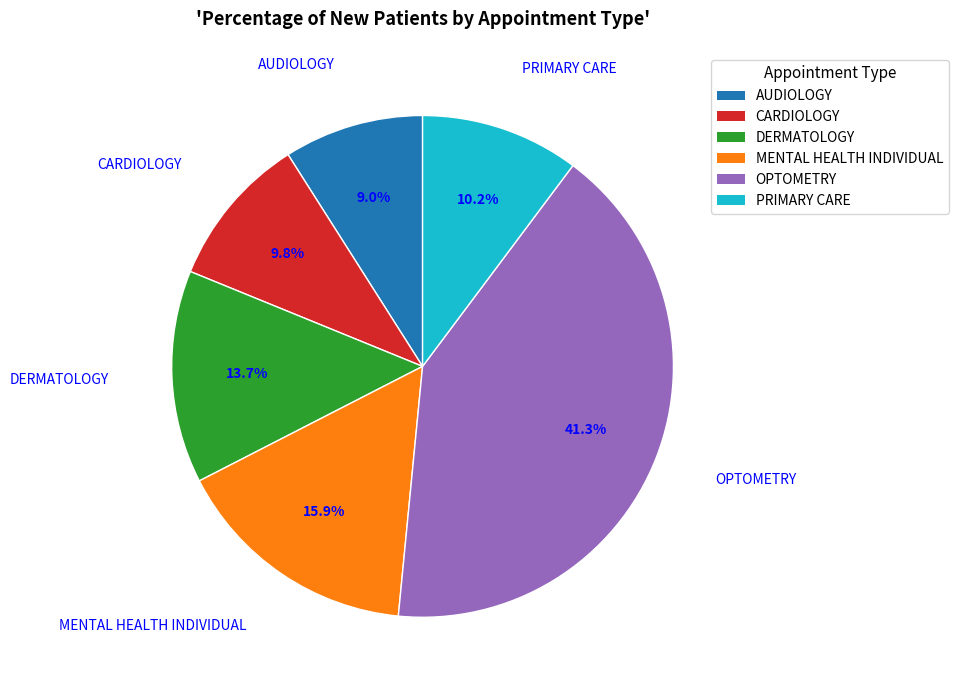

The MENTAL HEALTH INDIVIDUAL slice represents 16% of the pie. True or false?

True